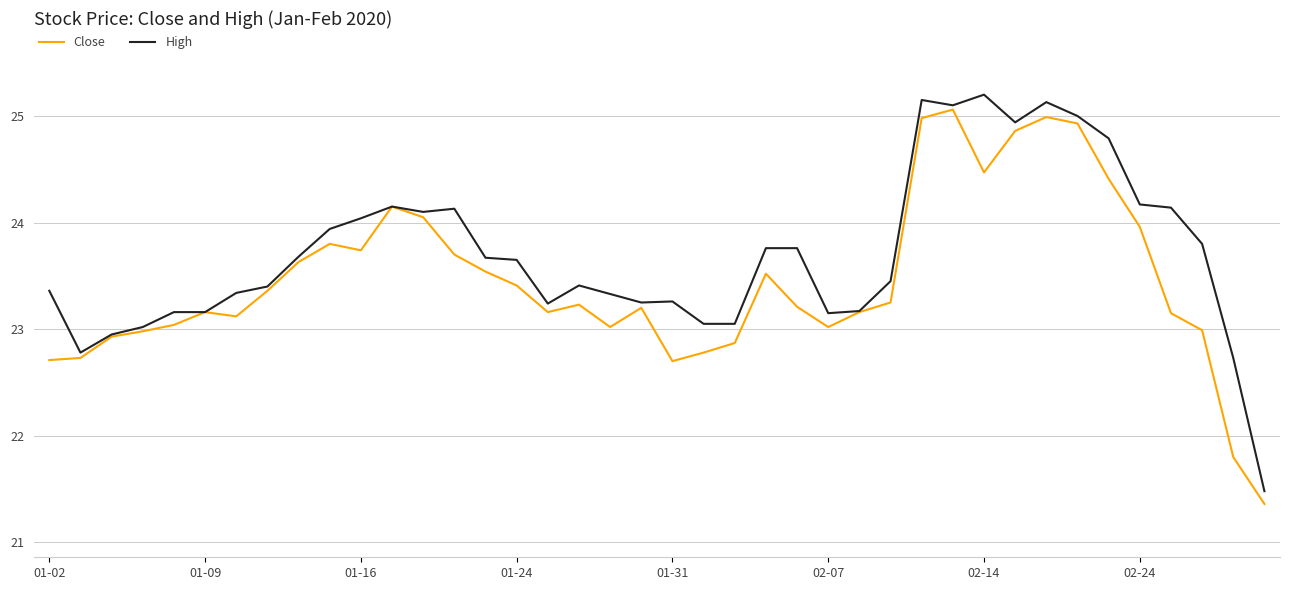

What is the difference between the maximum and minimum values in the High series?

3.7